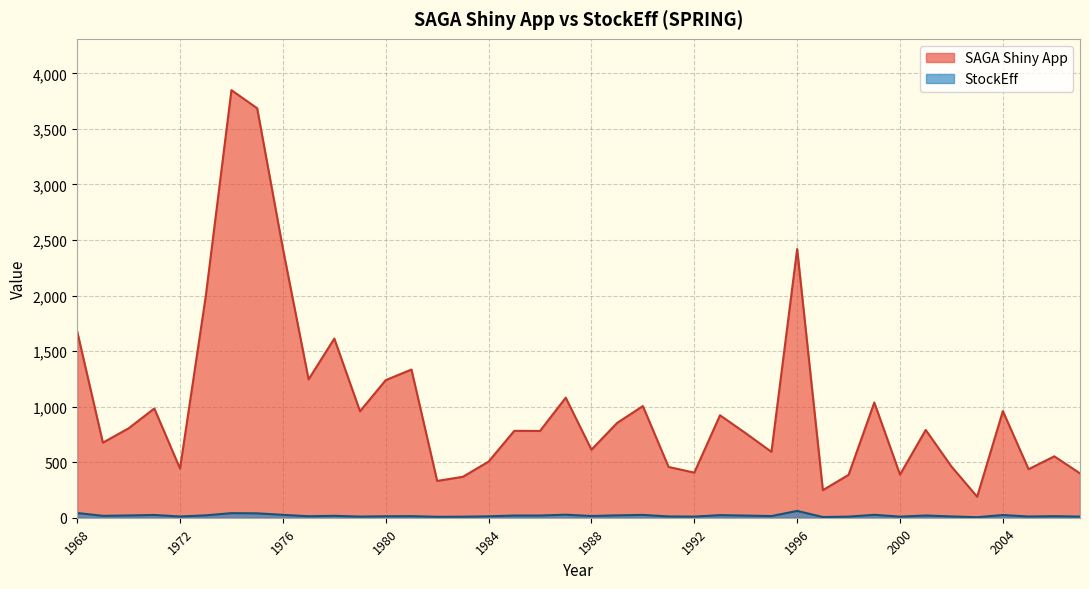

How many values in the SAGA Shiny App series are below 790?

20